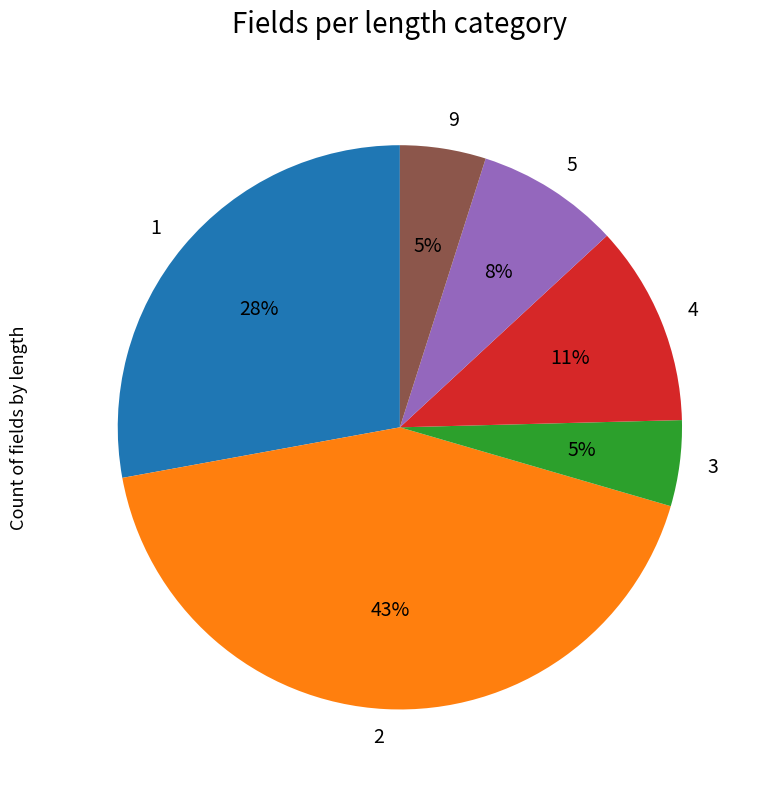

Is the sum of 1 and 9 greater than half?

No